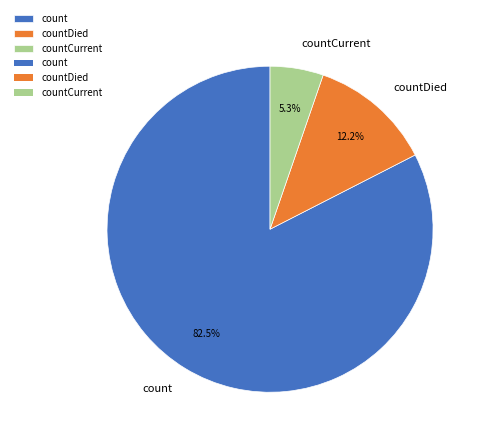

Which category has the biggest portion of the pie?

count